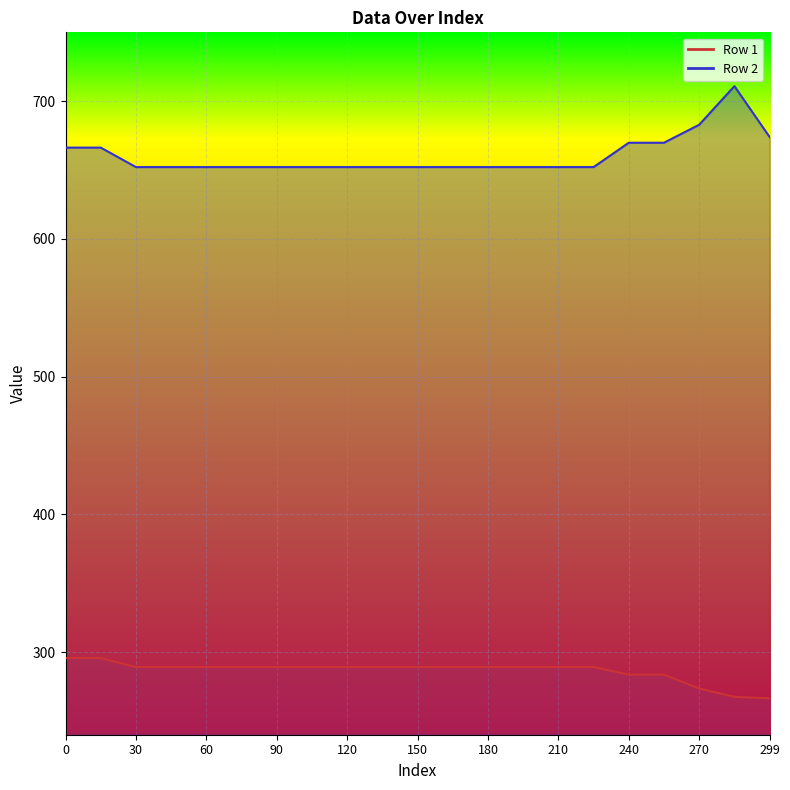

How many series are shown in this chart?

2